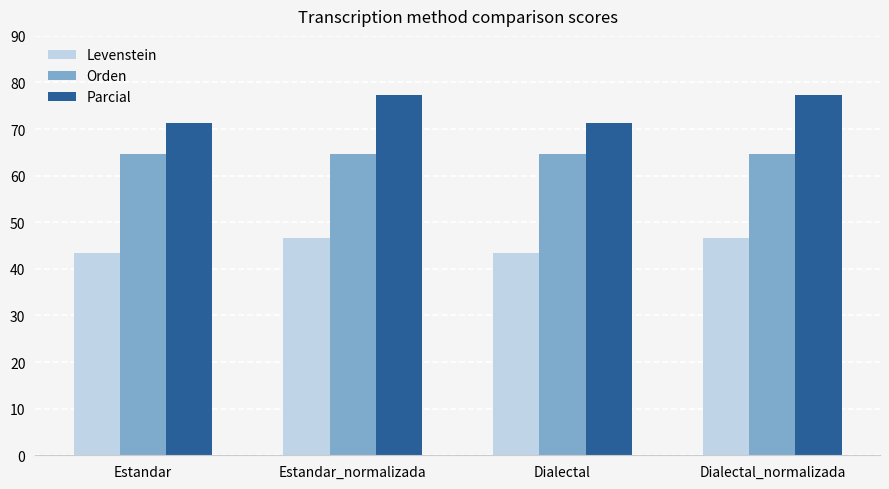

Reading left to right, transcribe all the data shown in this chart.

Levenstein: Estandar=43.5	Estandar_normalizada=46.6	Dialectal=43.5	Dialectal_normalizada=46.6
Orden: Estandar=64.7	Estandar_normalizada=64.7	Dialectal=64.7	Dialectal_normalizada=64.7
Parcial: Estandar=71.2	Estandar_normalizada=77.4	Dialectal=71.2	Dialectal_normalizada=77.4